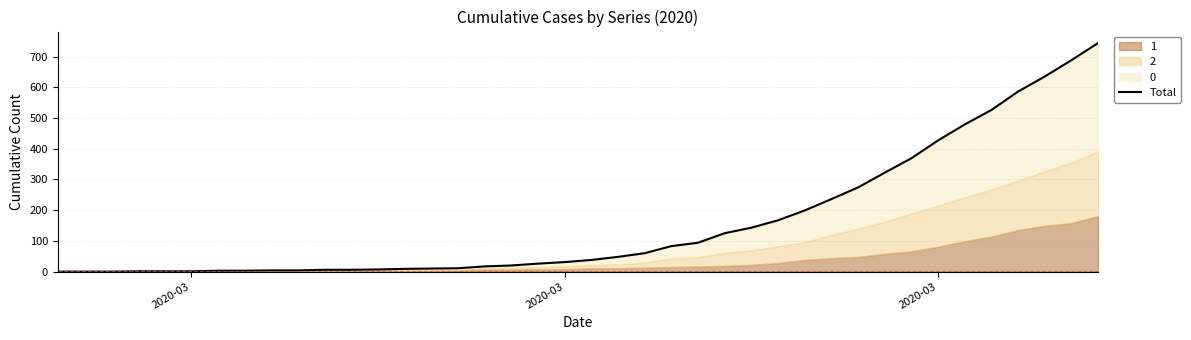

What is the difference between the second highest and second lowest values?

688